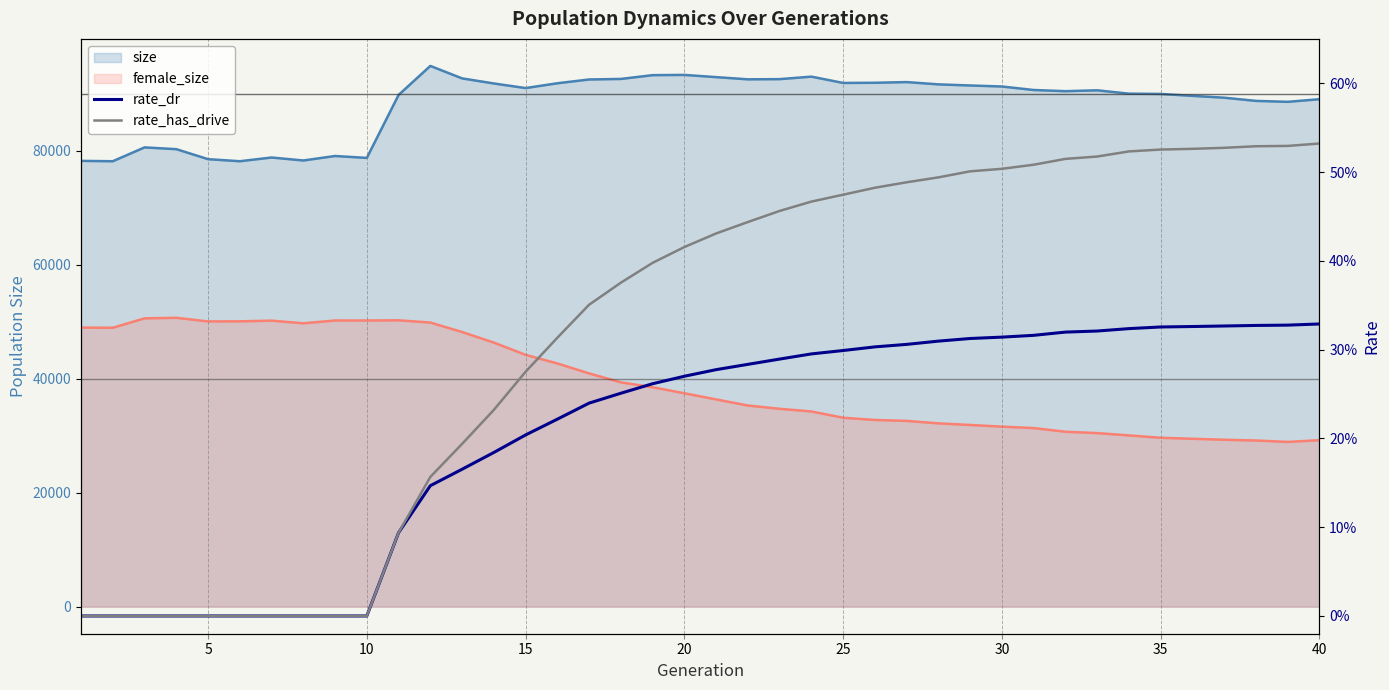

What is the average value of the size series?

88251.2